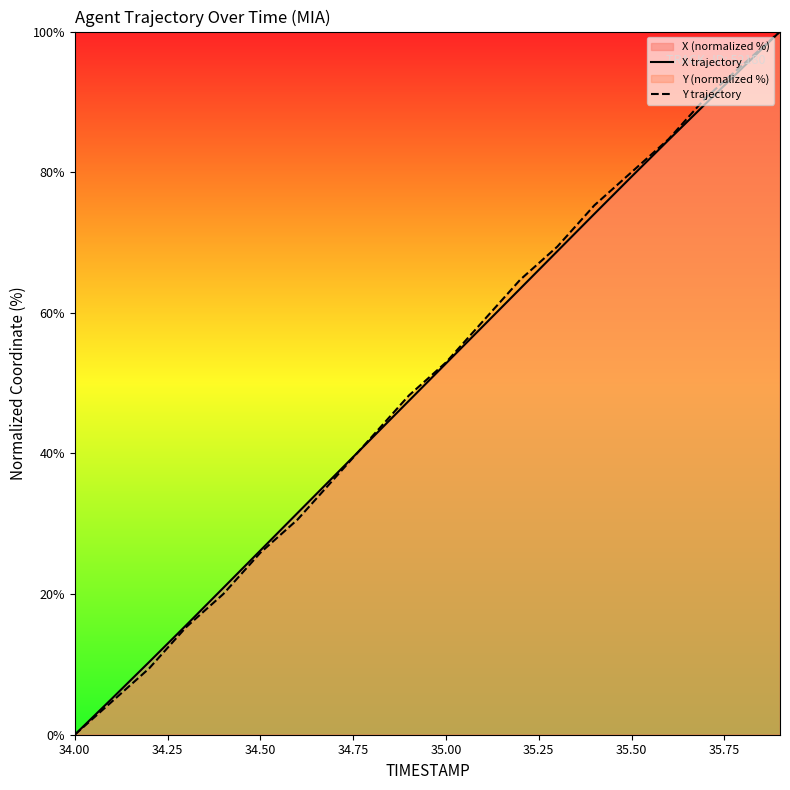

At which label does X trajectory reach its minimum?

34.00